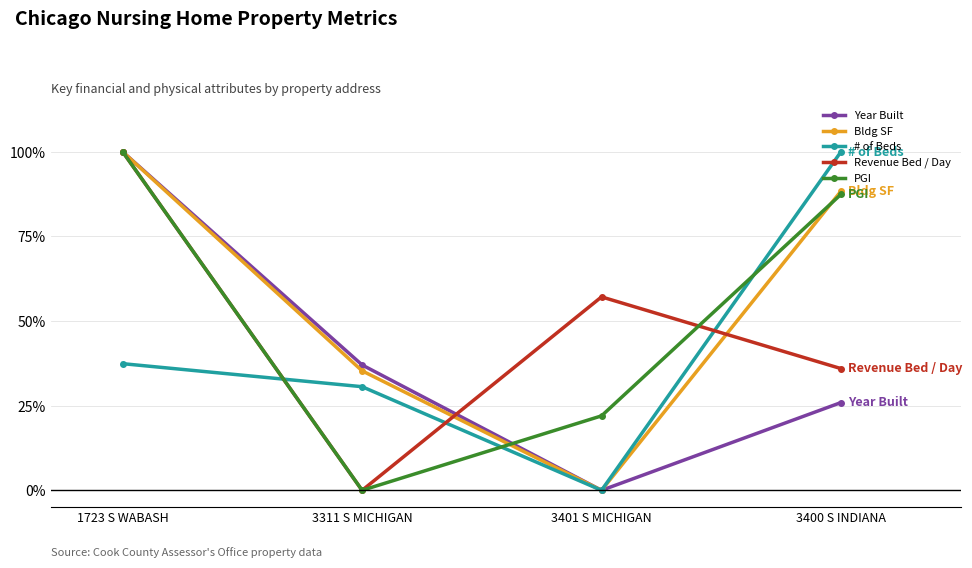

The # of Beds series shows 37.4 at 1723 S WABASH. True or false?

True